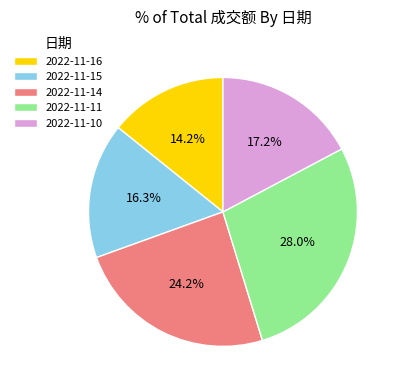

True or false: 2022-11-15 accounts for 16% of the total.

True